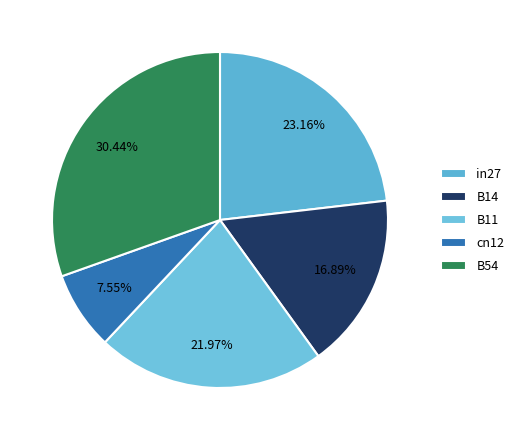

To the nearest percent, what is the combined percentage of in27 and B11?

45%